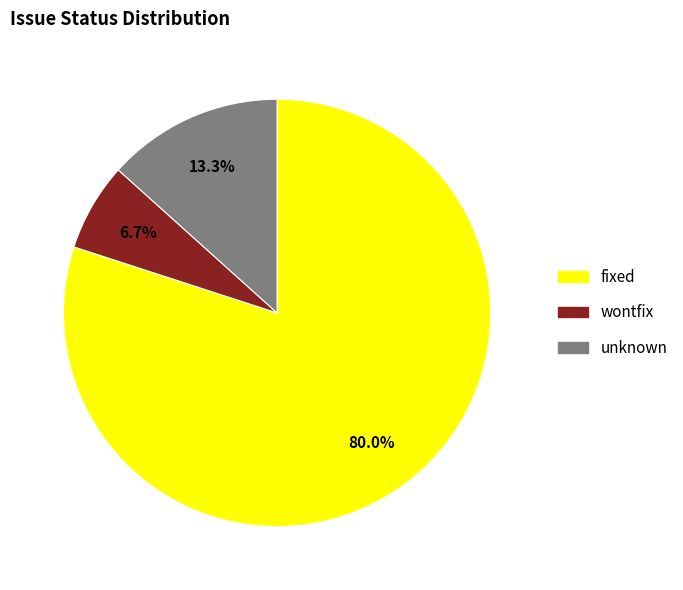

Which slice represents more than half of the pie?

fixed